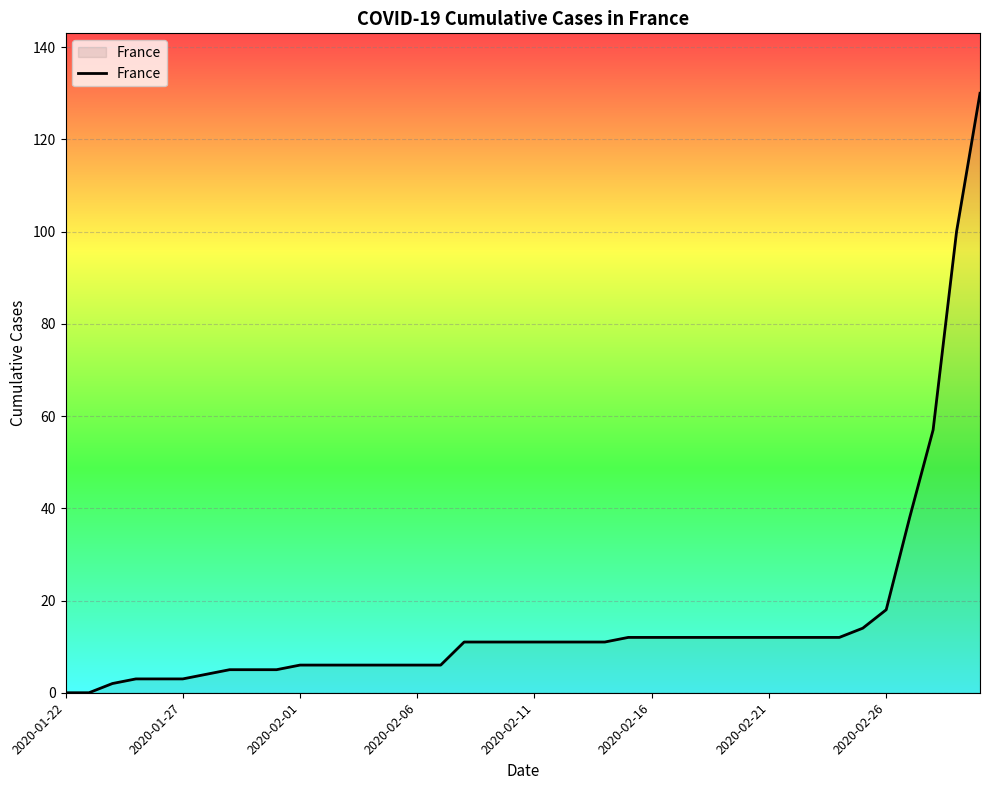

What is the difference between the maximum and minimum values?

130